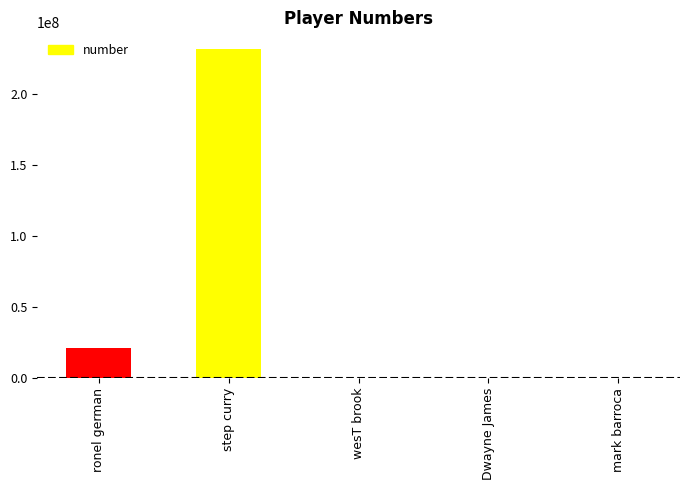

Is it true that the value at step curry is 144557768?

False